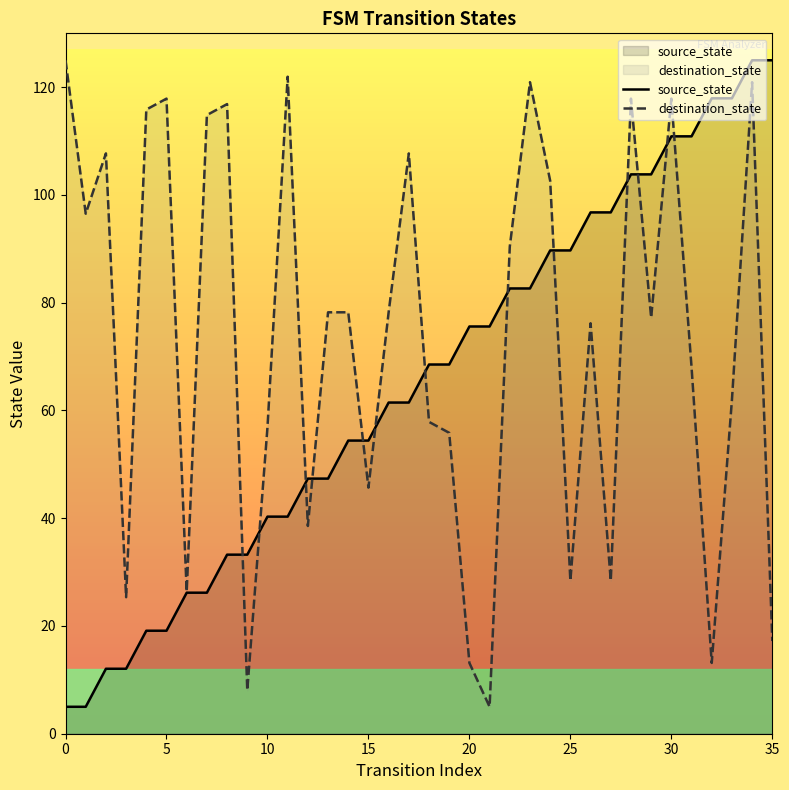

Which series has the widest spread of Y values?

destination_state